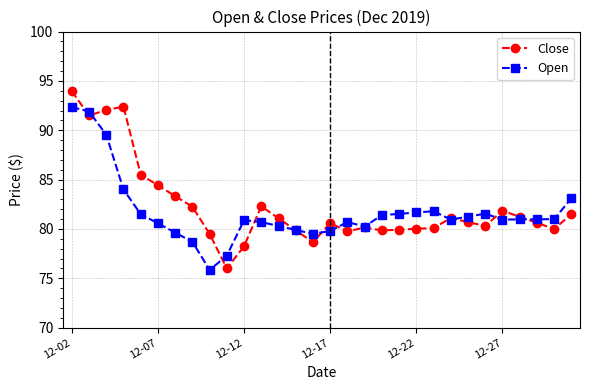

At how many categories does at least one series exceed 90?

4